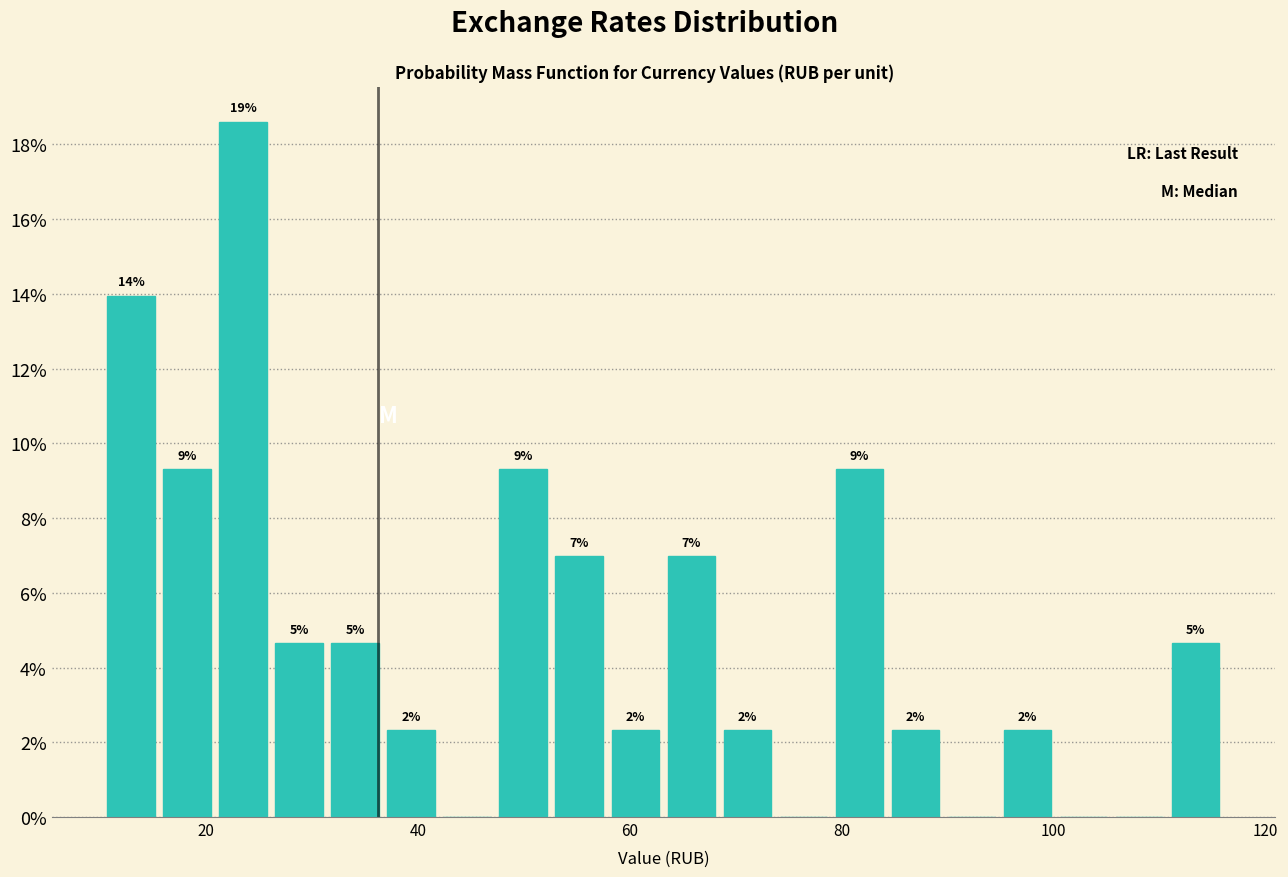

Around what value on the x-axis is the tallest bar? Give the approximate position of its centre, as read against the axis.

24